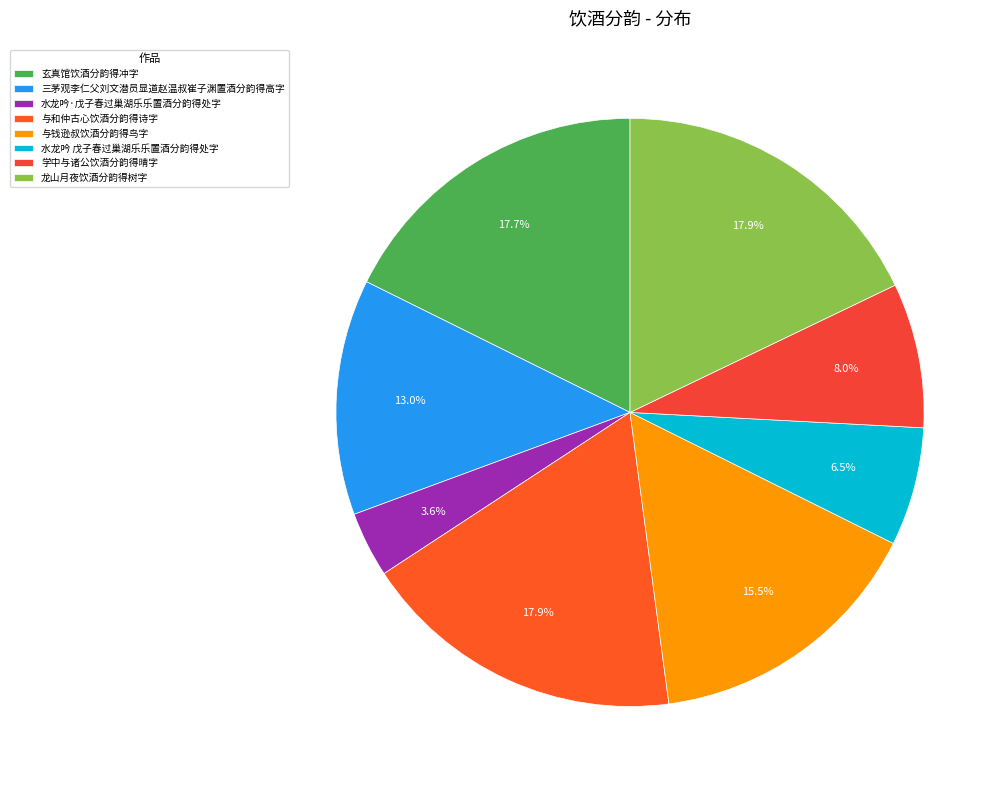

What percentage is NOT represented by 水龙吟 戊子春过巢湖乐乐置酒分韵得处字?

93.5%